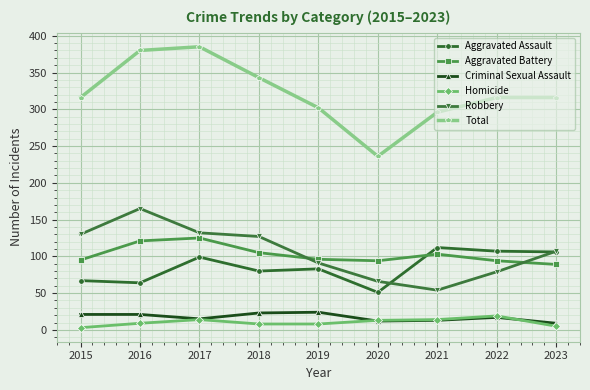

At which label does Aggravated Assault reach its minimum?

2020